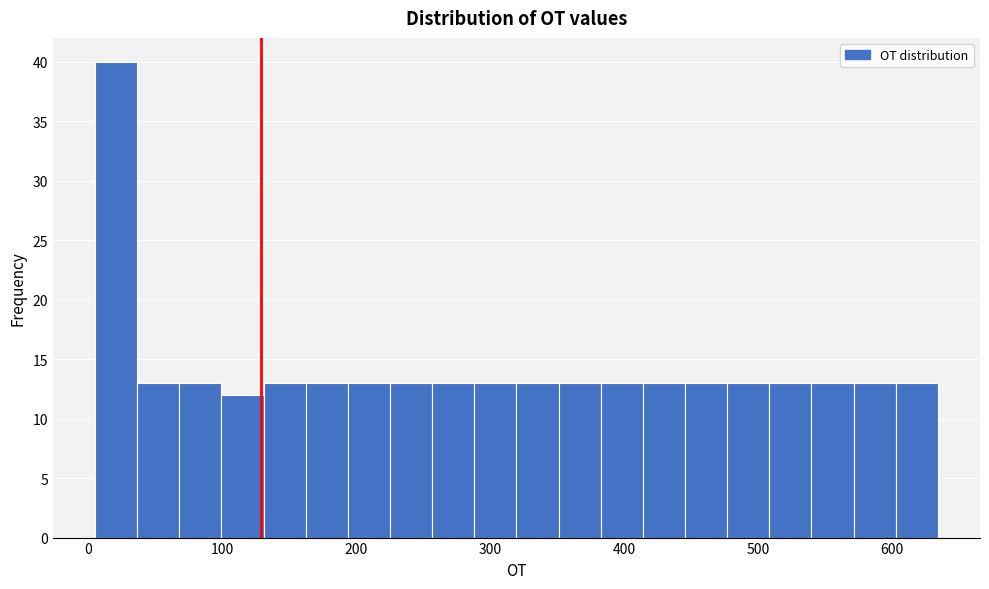

Around what value on the x-axis is the tallest bar? Give the approximate position of its centre, as read against the axis.

20